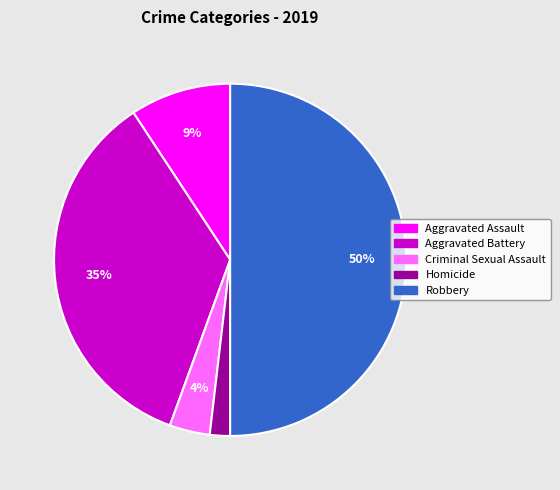

To the nearest percent, what is the combined percentage of Aggravated Battery and Aggravated Assault?

44%